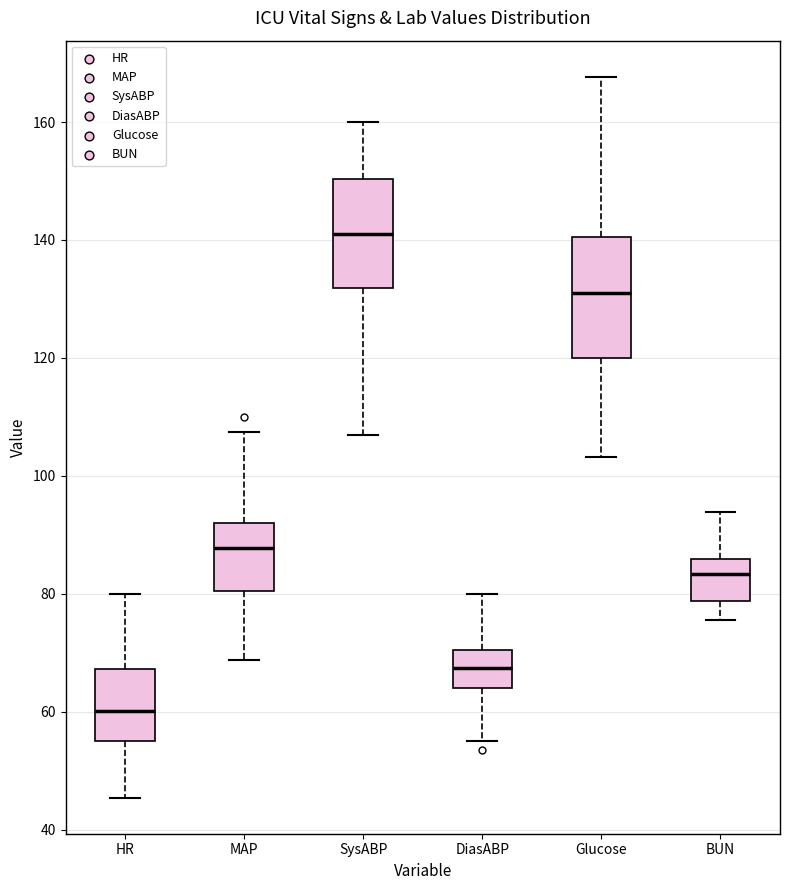

Comparing the boxes themselves (not the whiskers), which one is the tallest?

Glucose